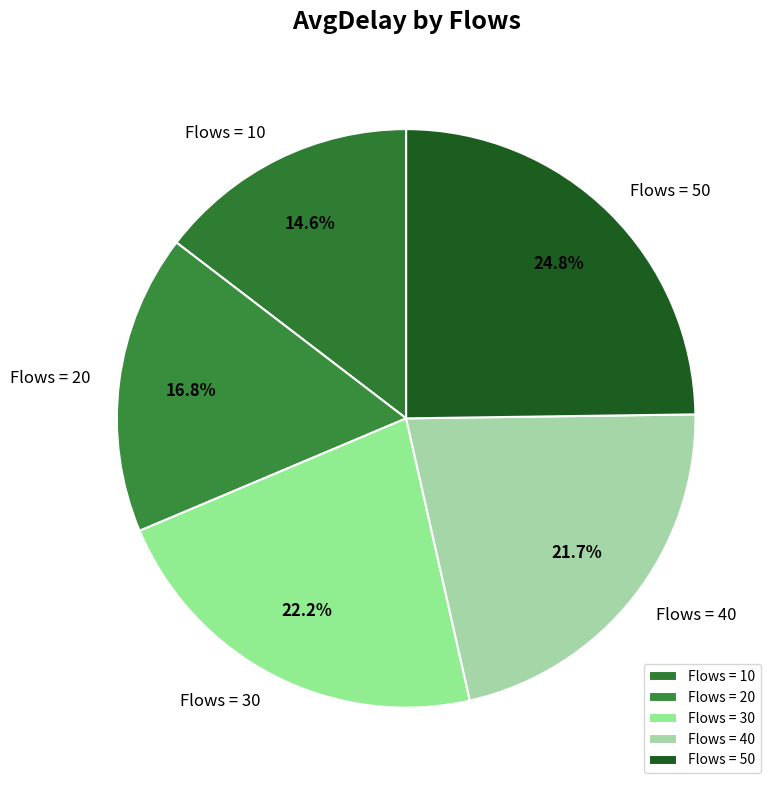

Which category has the biggest portion of the pie?

Flows = 50